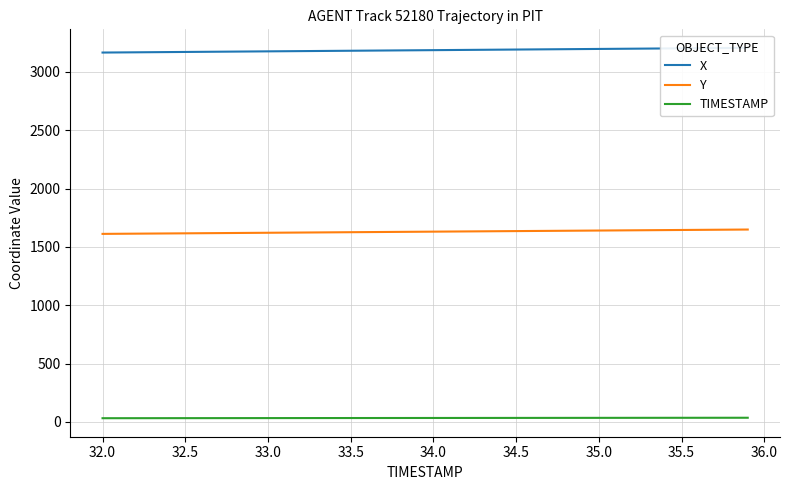

True or false: Y and TIMESTAMP intersect in this chart.

False